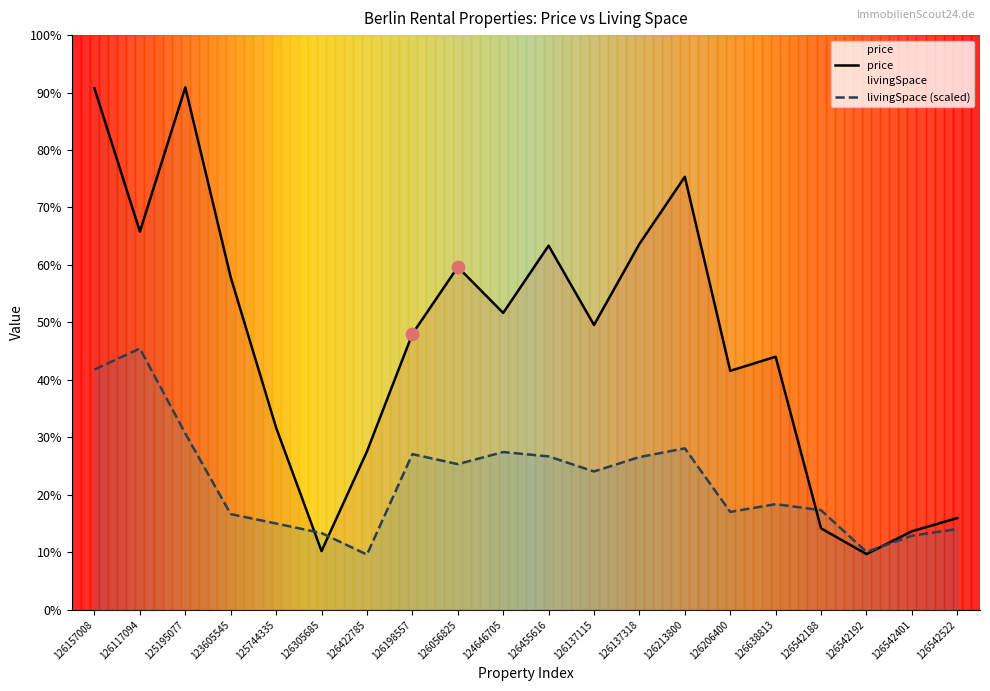

Which series has the largest total across all categories?

price